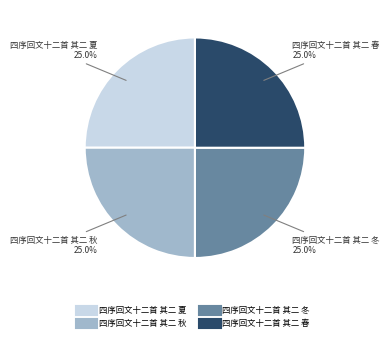

What portion of the pie excludes 四序回文十二首 其二 冬?

75.0%